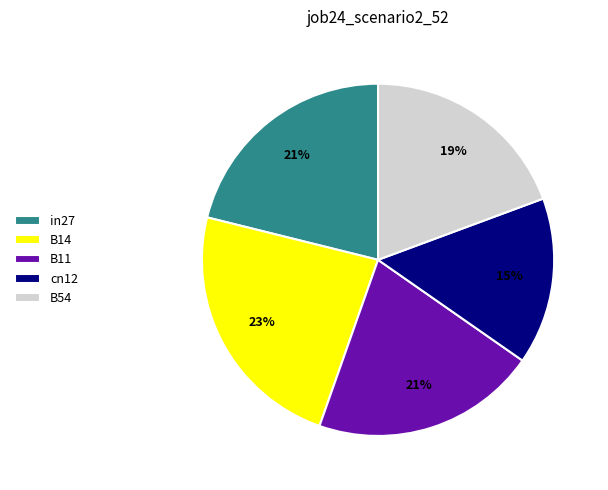

Does any single category account for the majority?

No